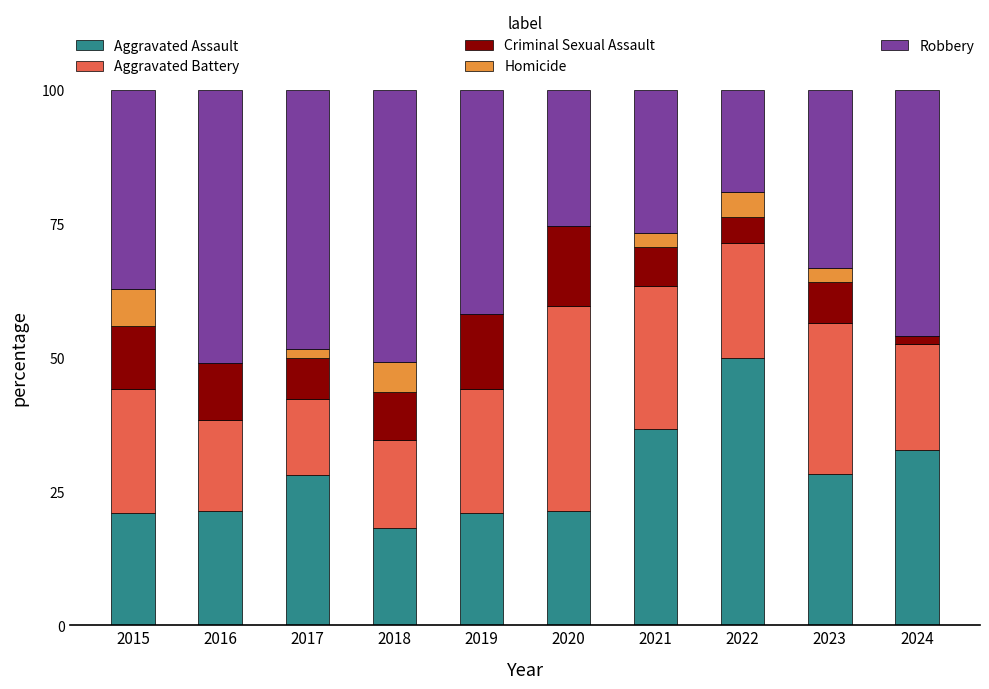

Is it true that Aggravated Assault equals 18.2 at 2018?

True